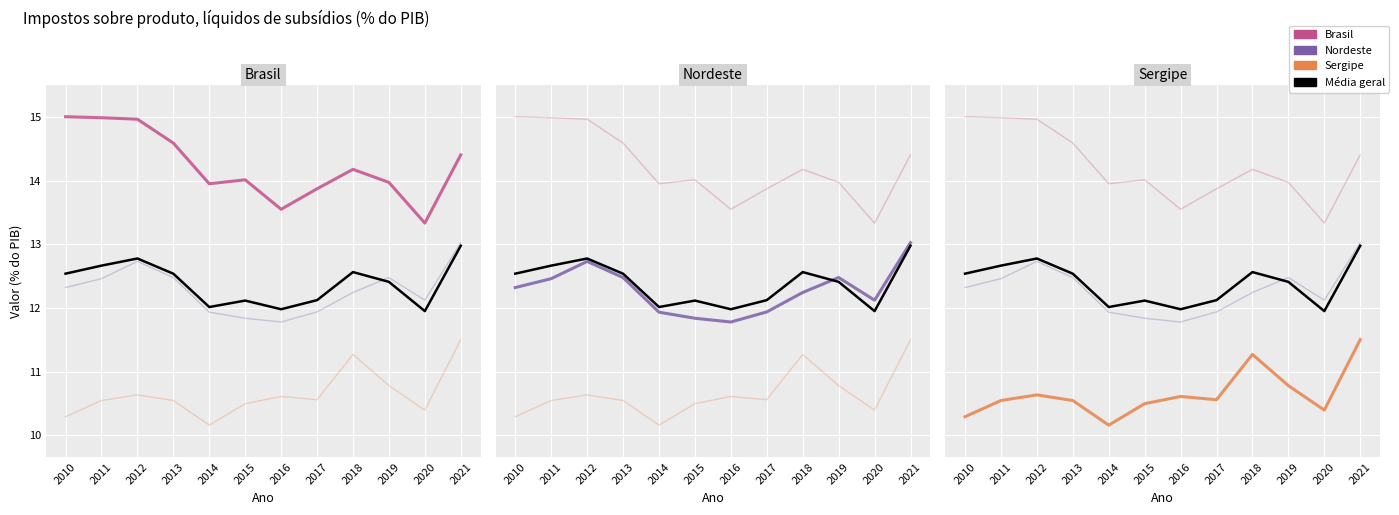

How many Sergipe values are between 10 and 11?

10